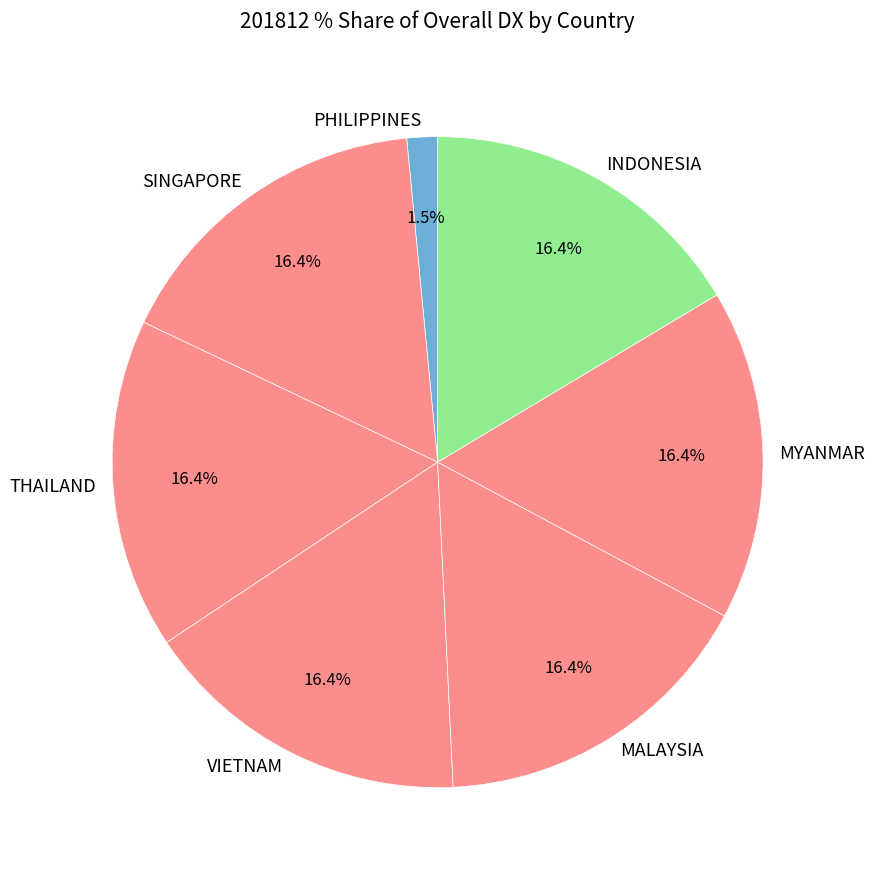

Does MALAYSIA represent more than half of the total?

No